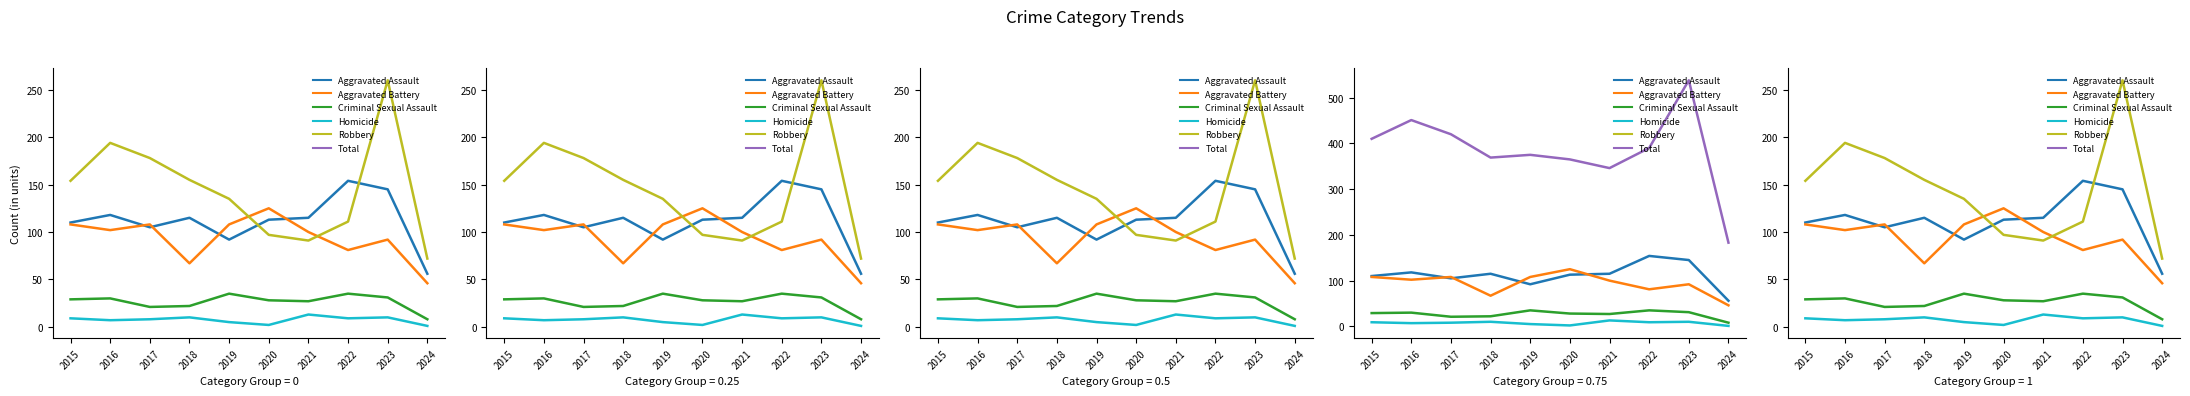

Reading right to left, list all the values displayed in this chart.

Aggravated Assault: 56	145	154	115	113	92	115	105	118	110
Aggravated Battery: 46	92	81	100	125	108	67	108	102	108
Criminal Sexual Assault: 8	31	35	27	28	35	22	21	30	29
Homicide: 1	10	9	13	2	5	10	8	7	9
Robbery: 72	260	111	91	97	135	155	178	194	154
Total: 183	538	390	346	365	375	369	420	451	410